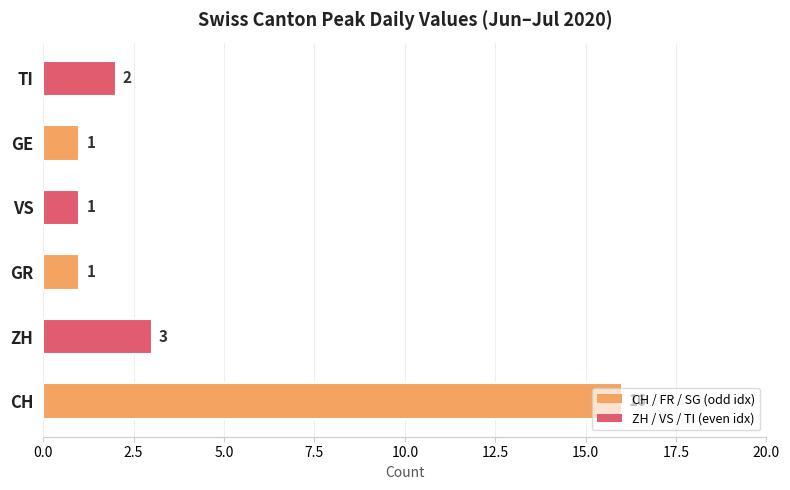

How many distinct data groups are displayed?

1